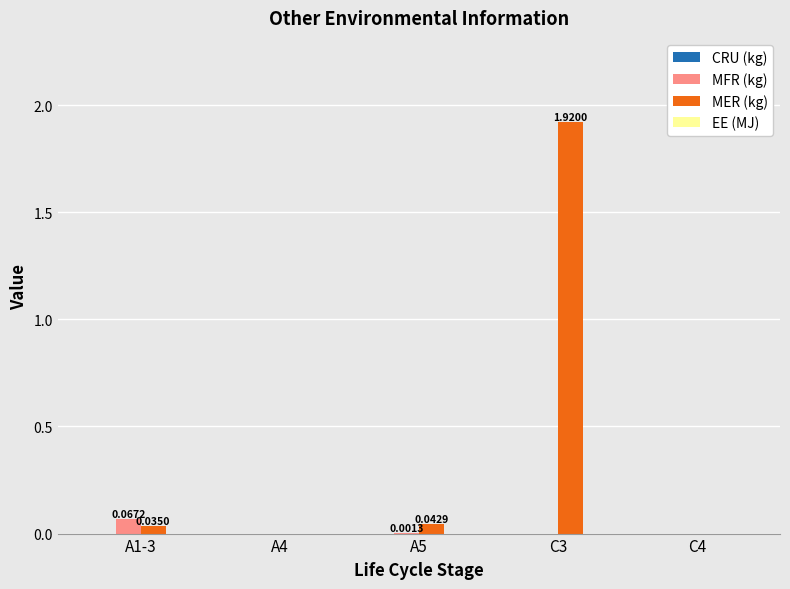

At which category is the sum across all series the highest?

C3